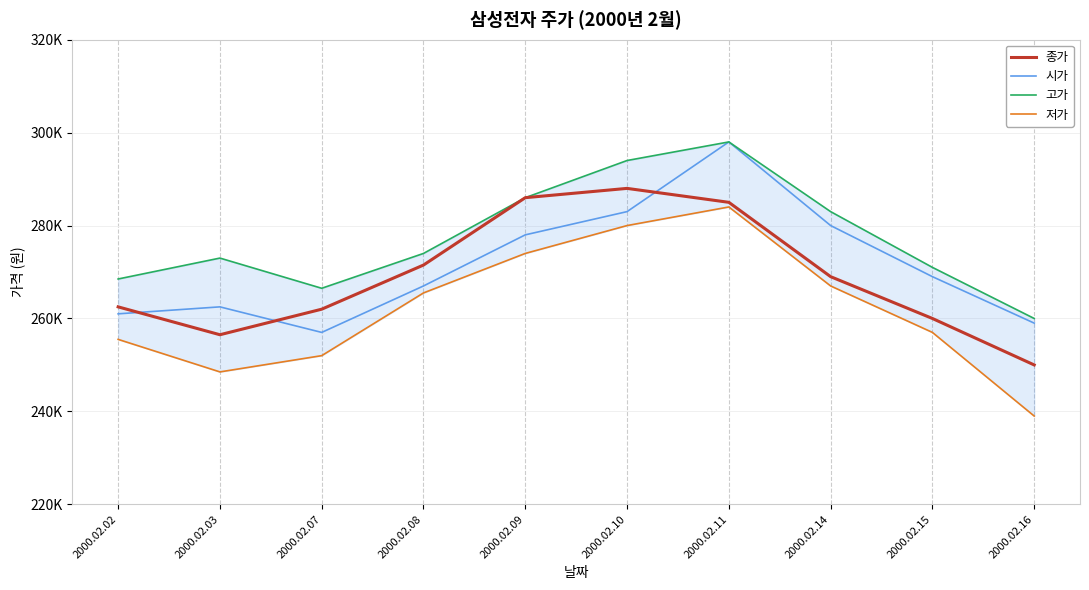

True or false: 고가 has a value of 268500 at 2000.02.02.

True